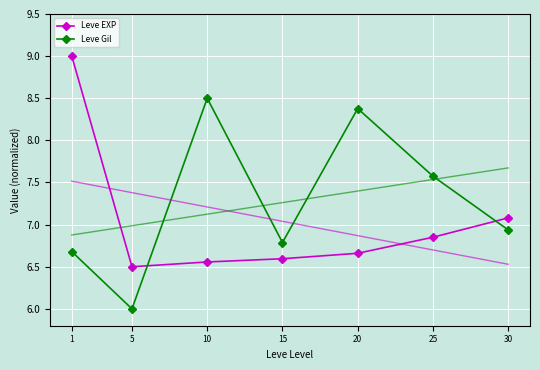

At which label does Leve Gil reach its peak?

10